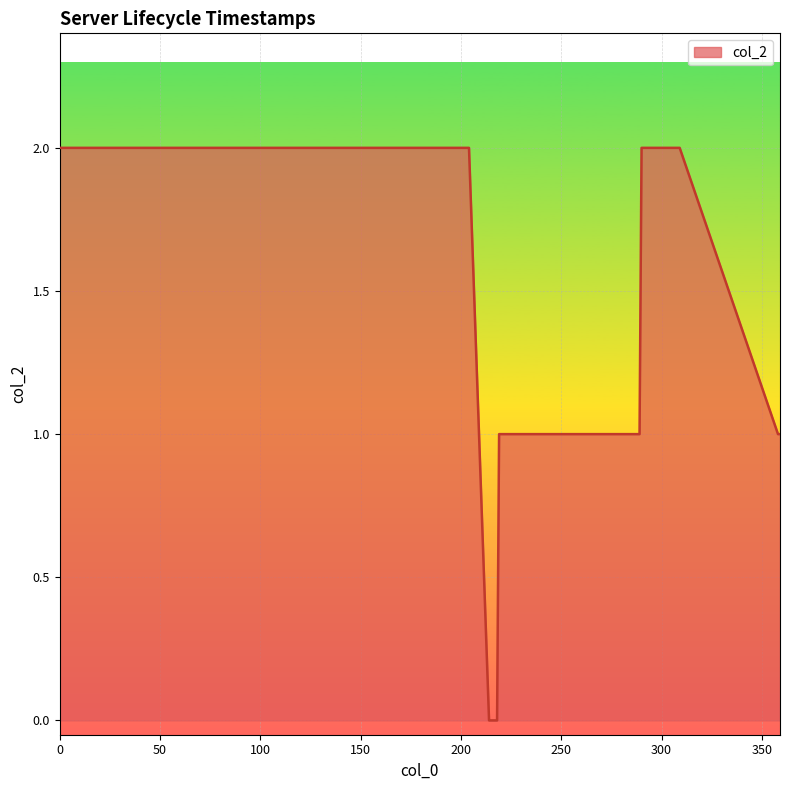

Does the chart have visible grid lines?

Yes